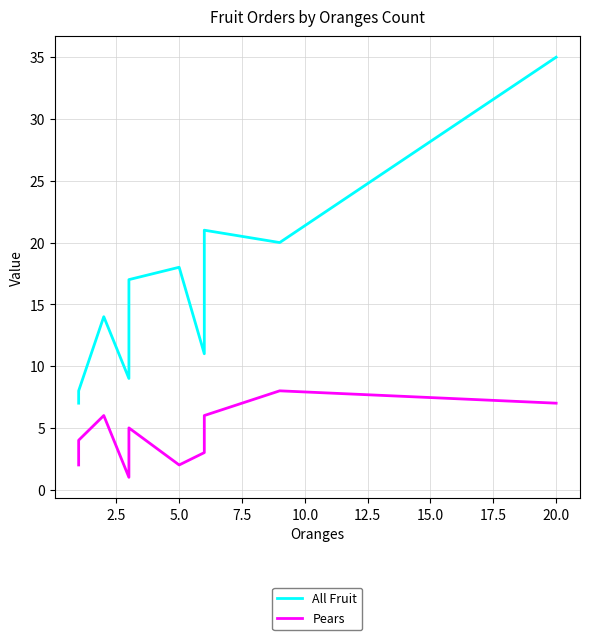

How many interior local peaks does the All Fruit series have?

3